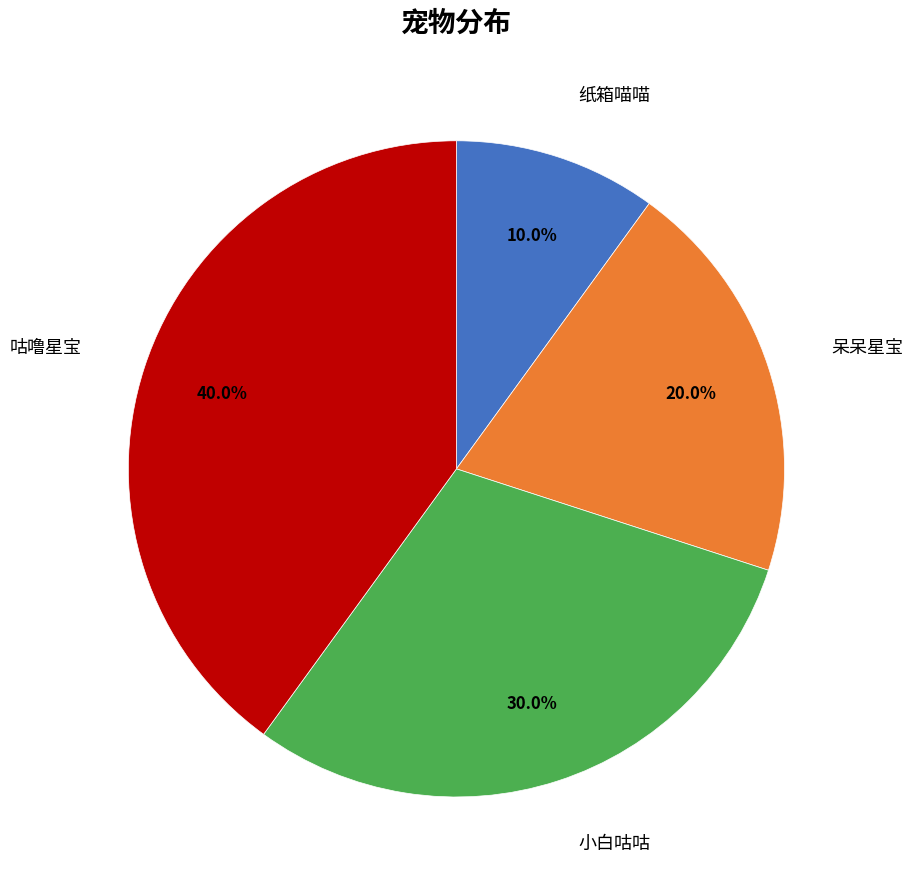

Is there a majority slice in this chart?

No